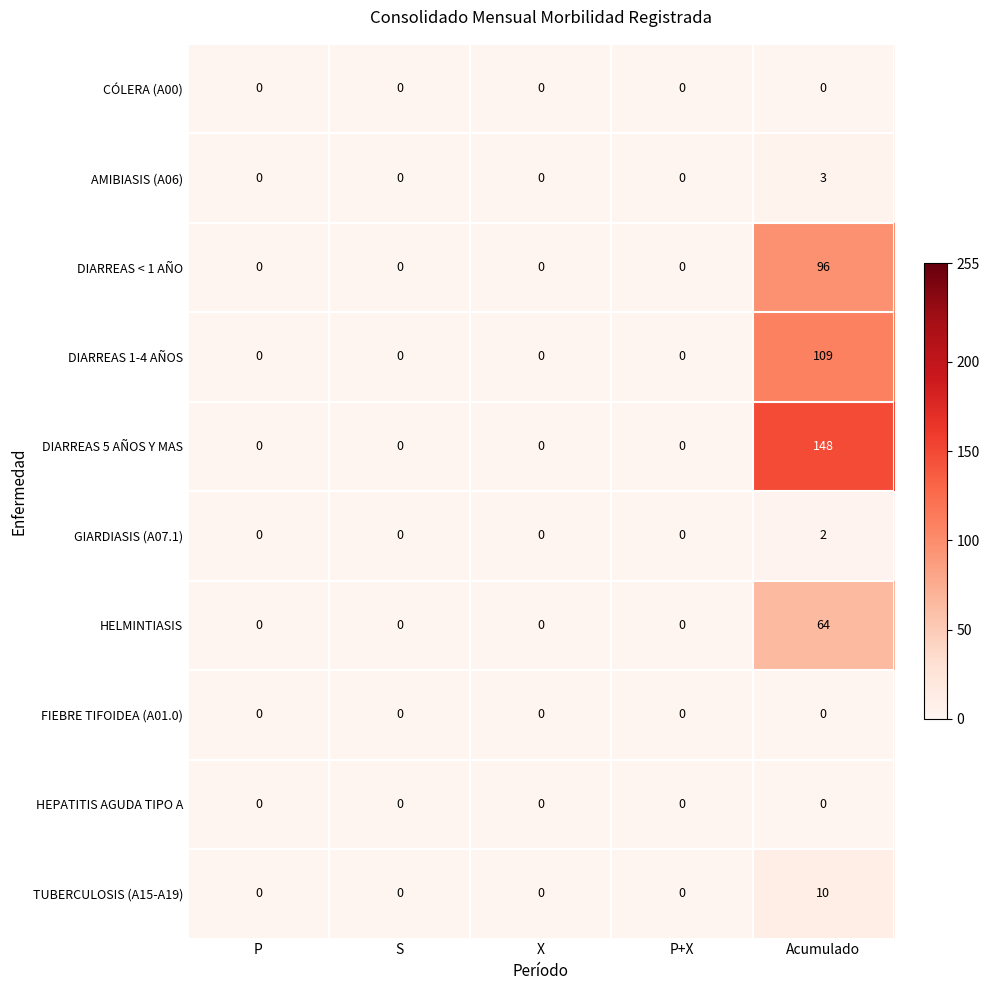

Which series has the largest total across all categories?

DIARREAS 5 AÑOS Y MAS